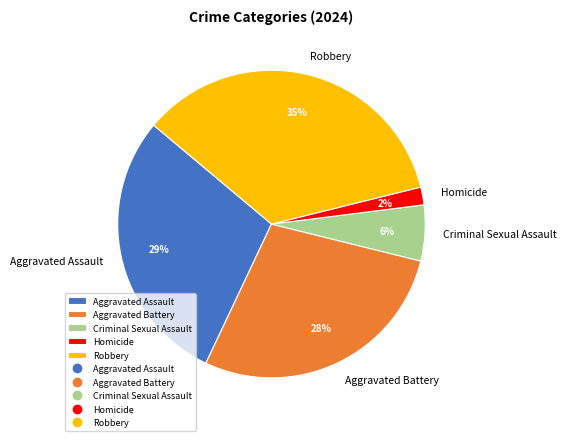

Is Robbery the majority of the pie?

No